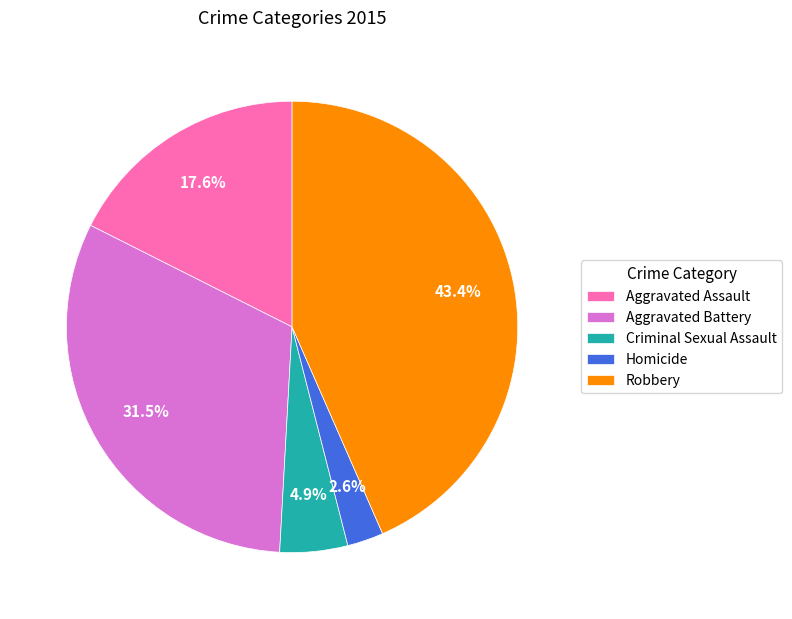

Is there a majority slice in this chart?

No